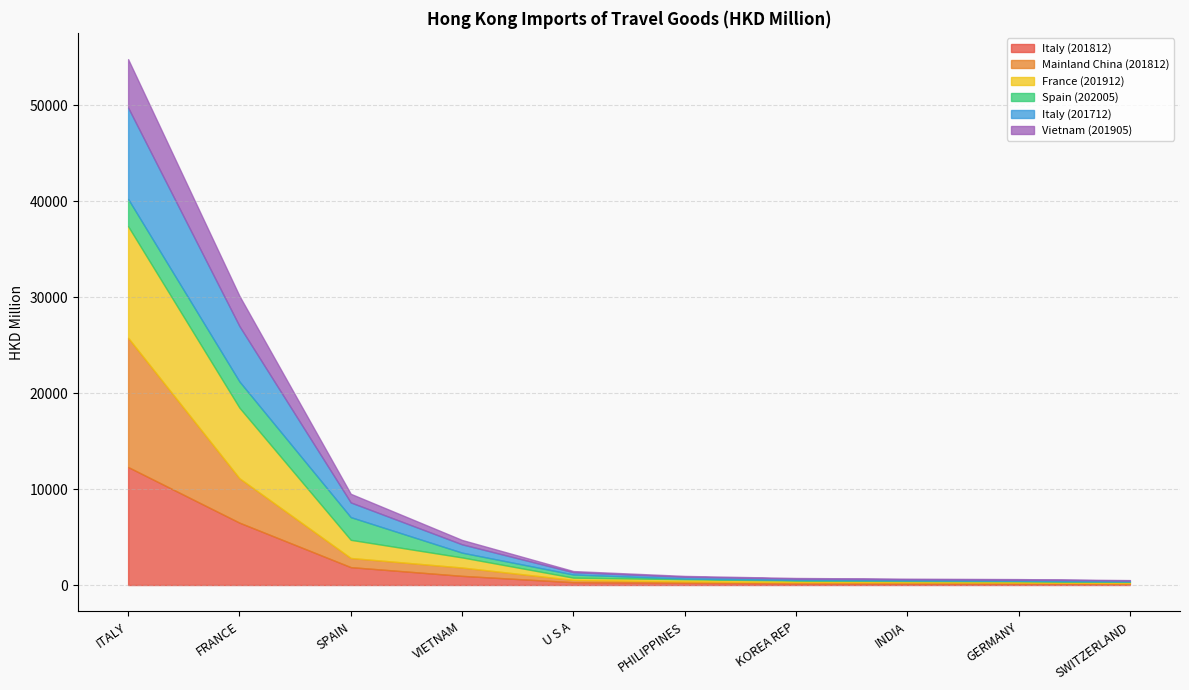

Between INDIA and SWITZERLAND, which series saw the biggest shift?

Mainland China (201812)